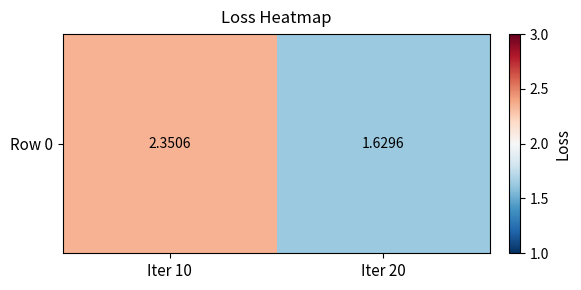

What is the maximum value shown in the chart?

2.4